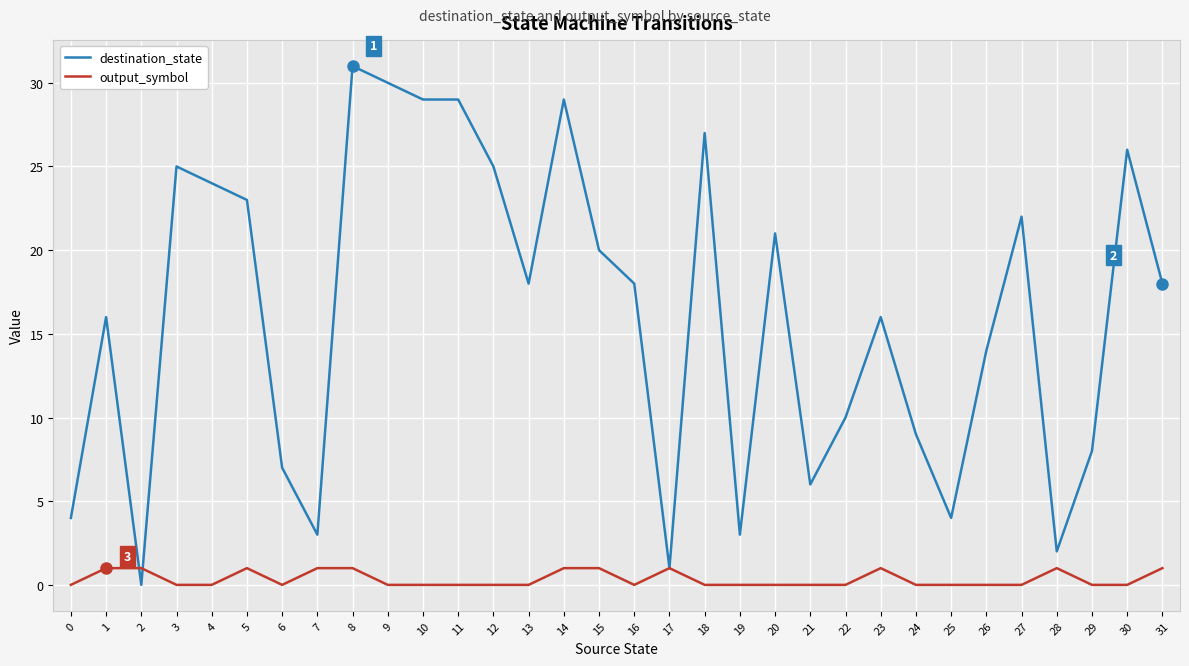

What is the difference between the highest and lowest values at 1?

15